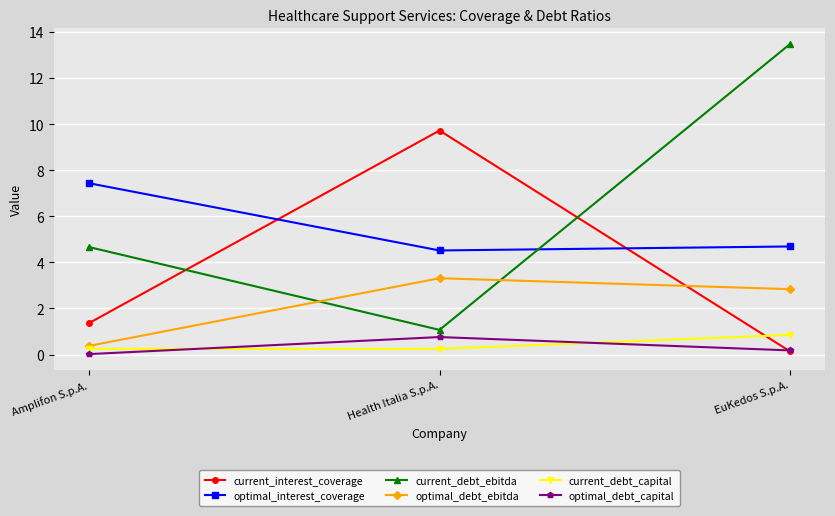

Rank the series at Amplifon S.p.A. from lowest to highest value.

optimal_debt_capital, current_debt_capital, optimal_debt_ebitda, current_interest_coverage, current_debt_ebitda, optimal_interest_coverage